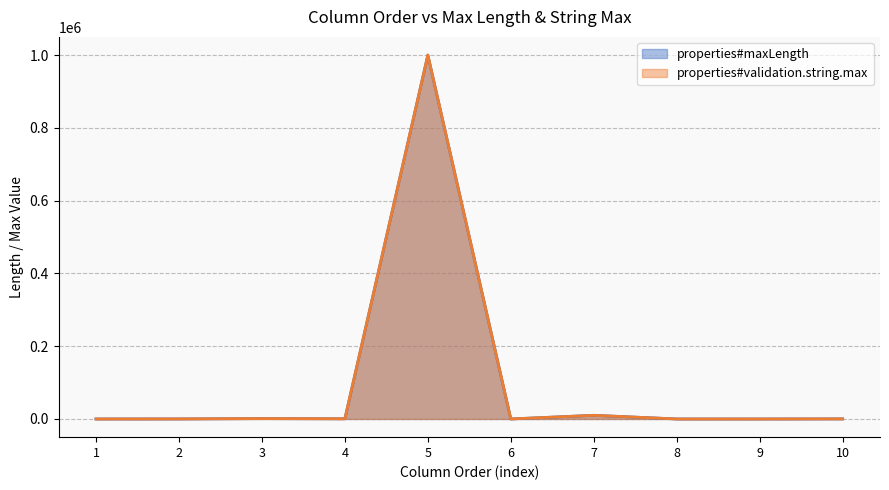

Reading left to right, extract all data points from this chart.

properties#maxLength: 11	128	1024	512	1000000	20	10000	11	11	255
properties#validation.string.max: 0	128	1024	512	1000000	20	10000	0	0	255